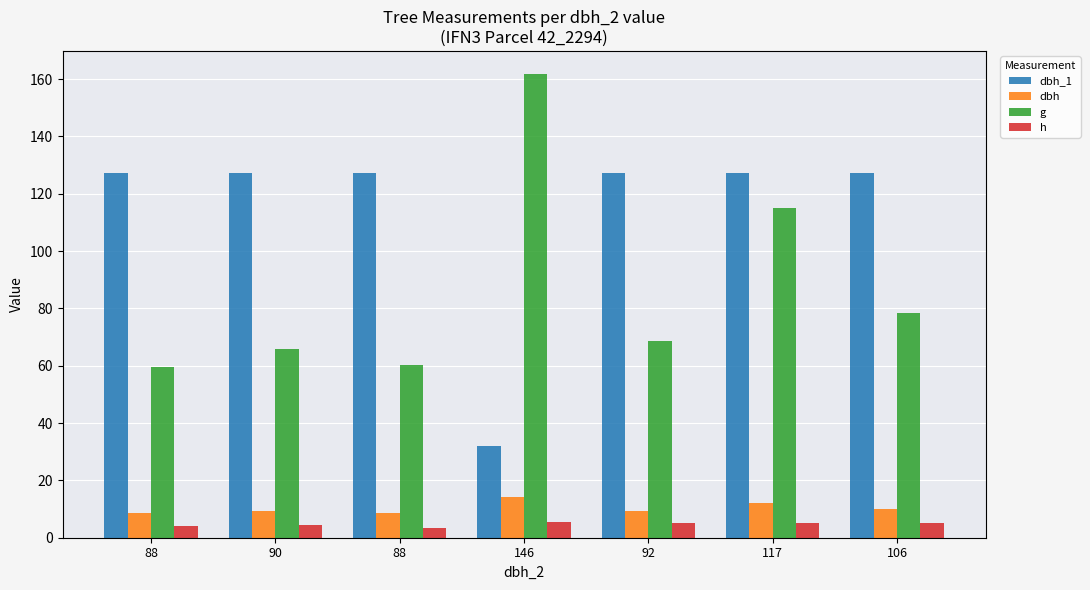

Are the bars grouped side by side (vs. stacked)?

Yes